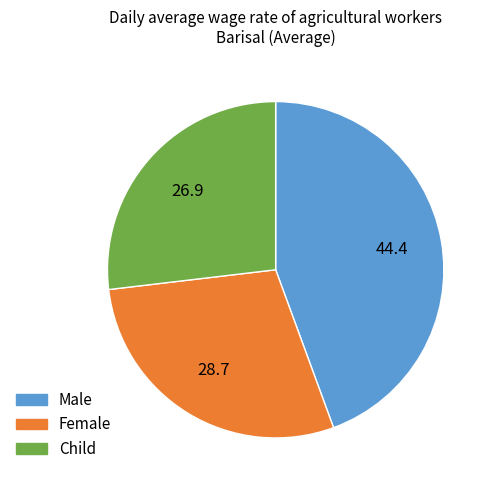

The Female slice represents 23% of the pie. True or false?

False